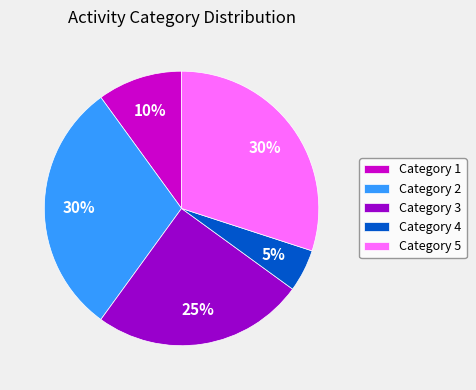

To the nearest percent, what is the average slice percentage?

20%